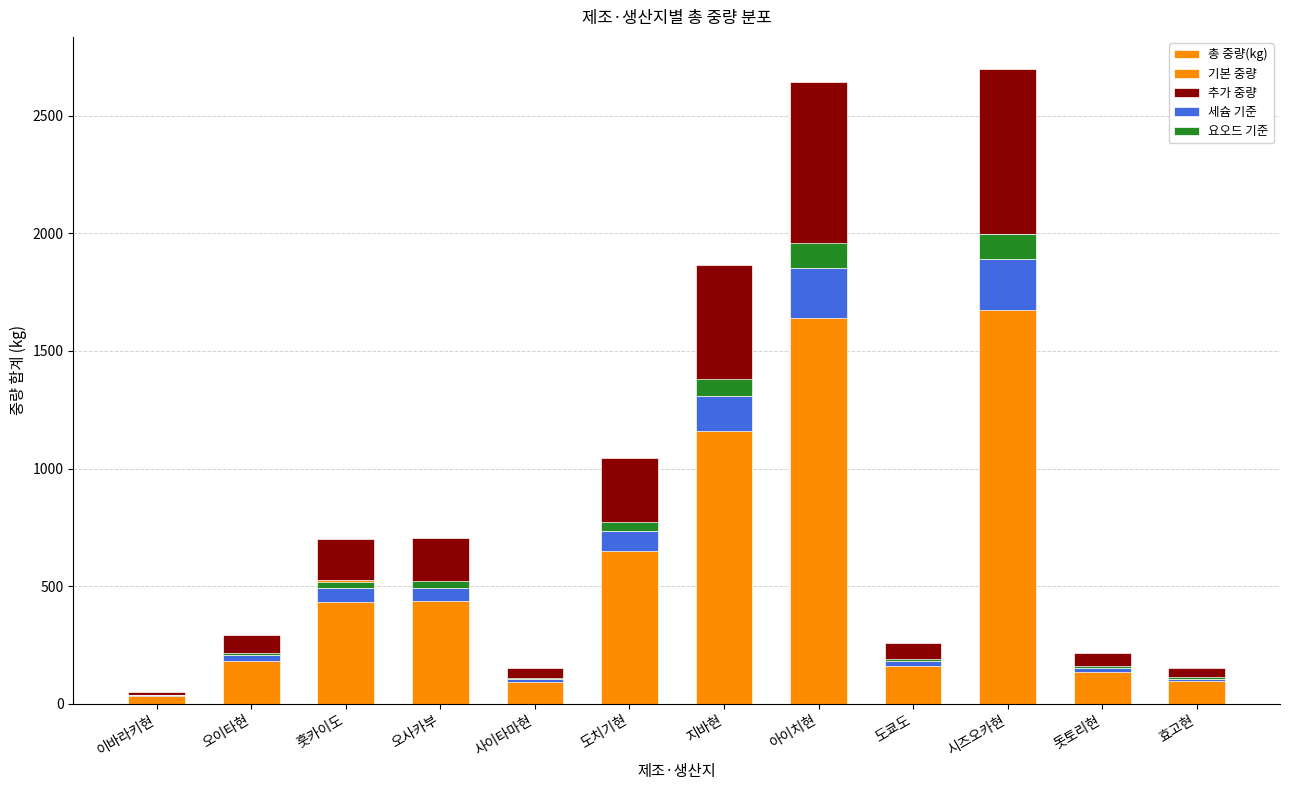

The value of 요오드 기준 at 오사카부 is 28.2. True or false?

True